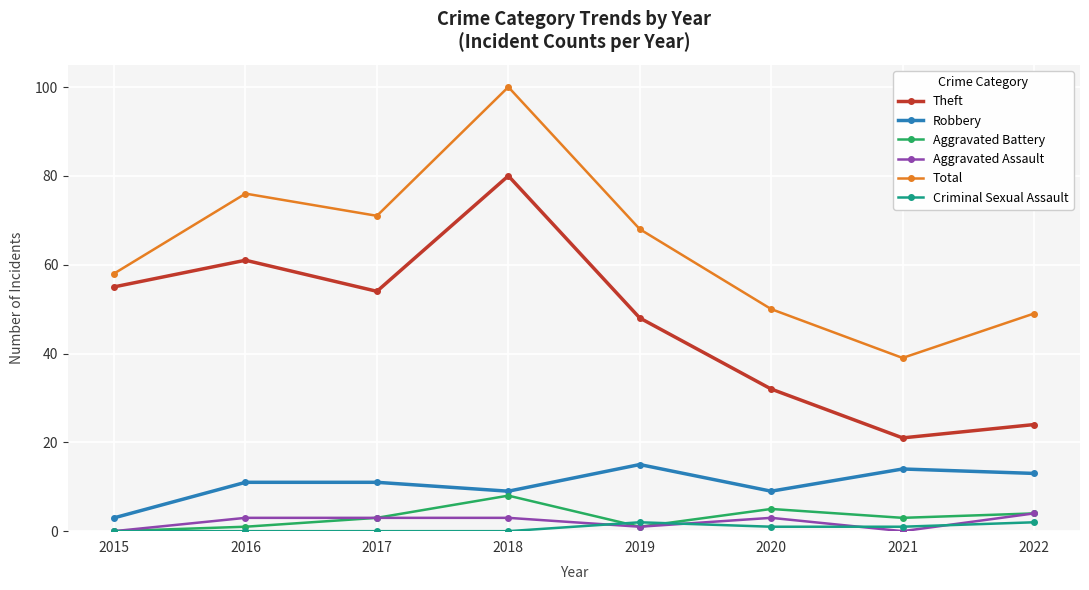

List the series in order of their peak value, lowest first.

Criminal Sexual Assault, Aggravated Assault, Aggravated Battery, Robbery, Theft, Total